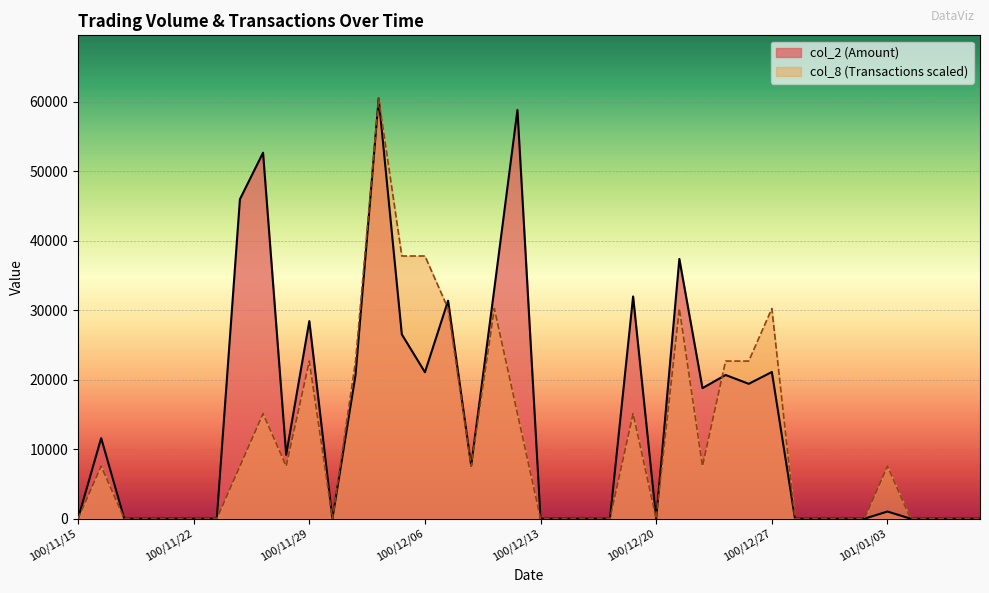

How many lines are shown in the chart?

2